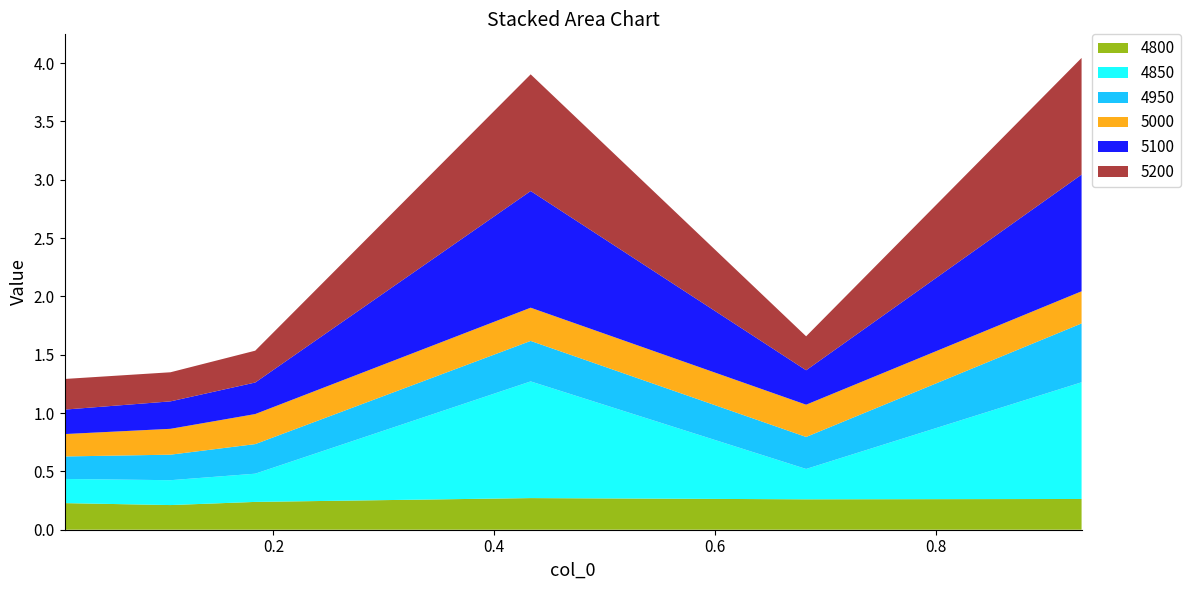

Reading right to left, extract all data points from this chart.

4800: 0.9315068493150684=0.3	0.6821917808219178=0.3	0.4328767123287671=0.3	0.1835616438356164=0.2	0.1068493150684932=0.2	0.01095890410958904=0.2
4950: 0.9315068493150684=0.5	0.6821917808219178=0.3	0.4328767123287671=0.3	0.1835616438356164=0.3	0.1068493150684932=0.2	0.01095890410958904=0.2
5000: 0.9315068493150684=0.3	0.6821917808219178=0.3	0.4328767123287671=0.3	0.1835616438356164=0.3	0.1068493150684932=0.2	0.01095890410958904=0.2
5100: 0.9315068493150684=1.0	0.6821917808219178=0.3	0.4328767123287671=1.0	0.1835616438356164=0.3	0.1068493150684932=0.2	0.01095890410958904=0.2
4850: 0.9315068493150684=1.0	0.6821917808219178=0.3	0.4328767123287671=1.0	0.1835616438356164=0.2	0.1068493150684932=0.2	0.01095890410958904=0.2
5200: 0.9315068493150684=1.0	0.6821917808219178=0.3	0.4328767123287671=1.0	0.1835616438356164=0.3	0.1068493150684932=0.2	0.01095890410958904=0.3